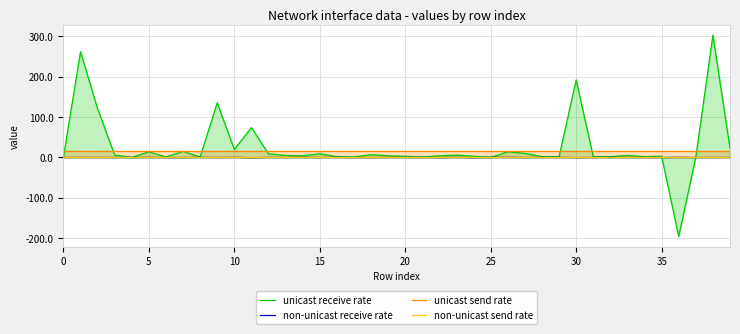

Which series has the widest spread of values?

unicast receive rate